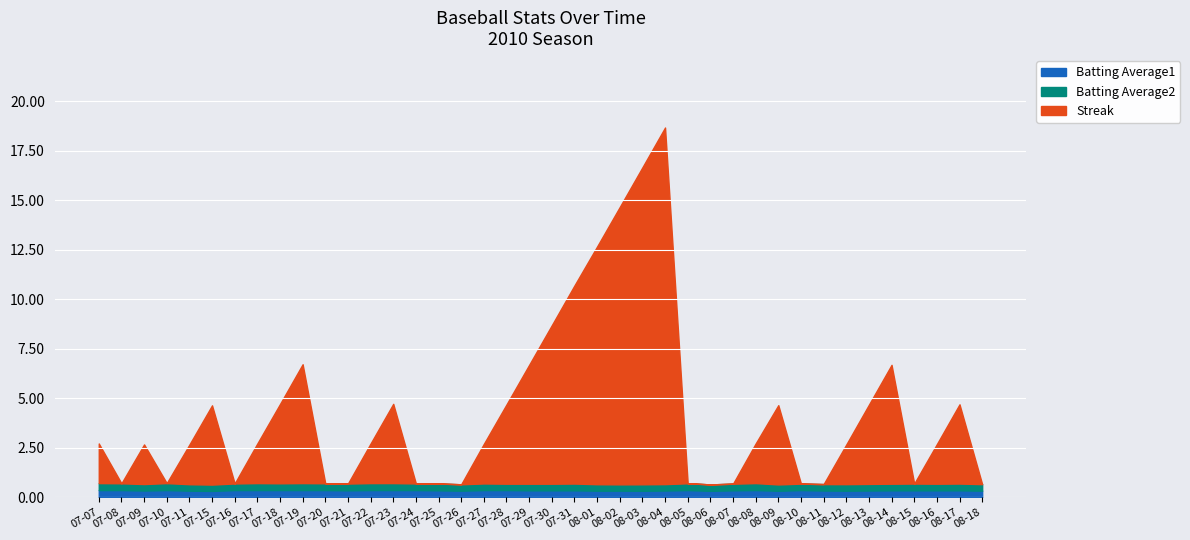

How many intersections are there between Batting Average2 and Streak?

17